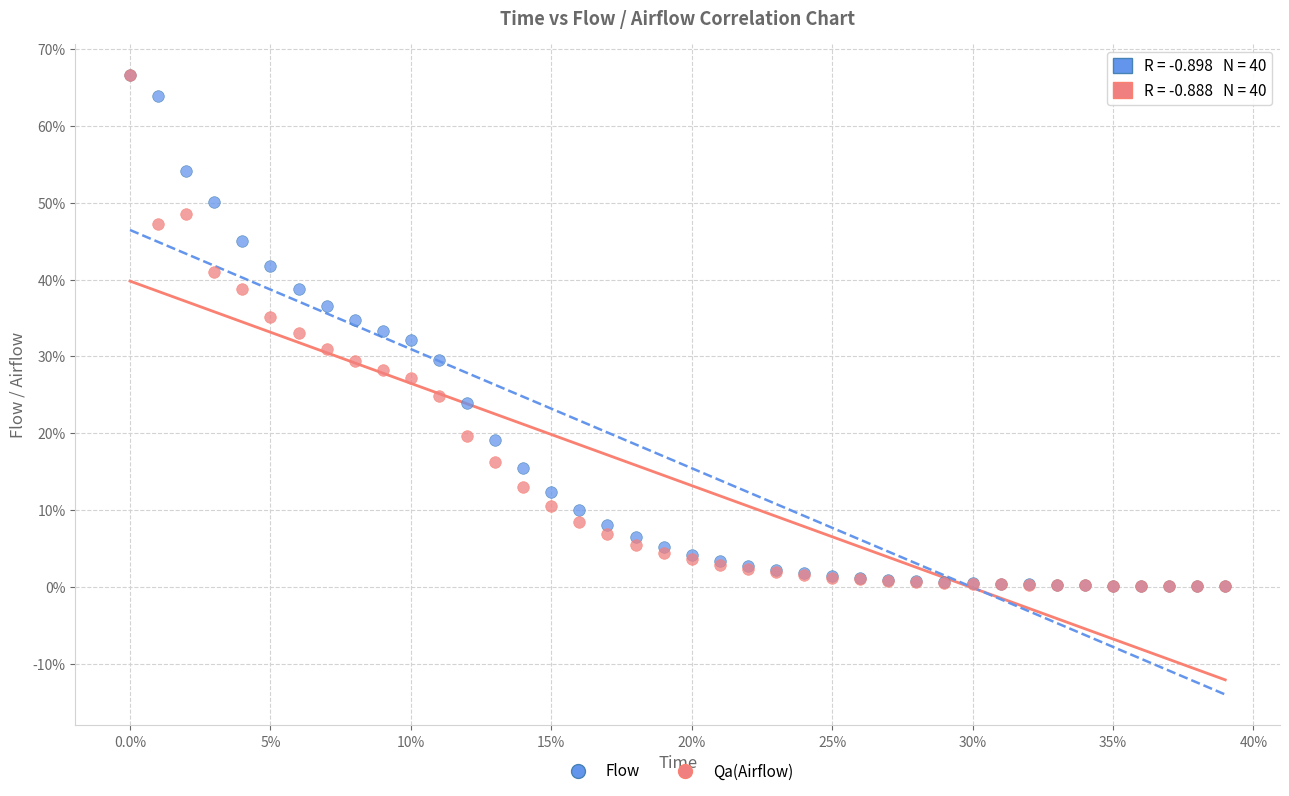

What are all the series names shown in the legend?

Flow, Qa(Airflow)